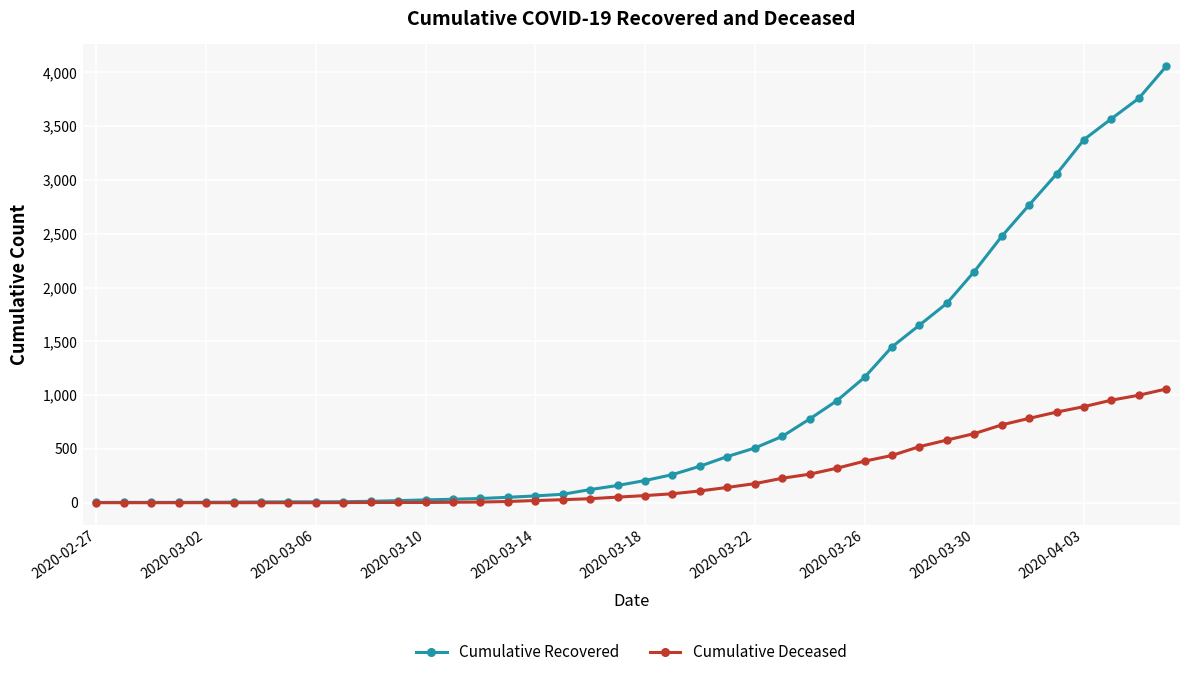

What is the maximum value shown in the chart?

4057